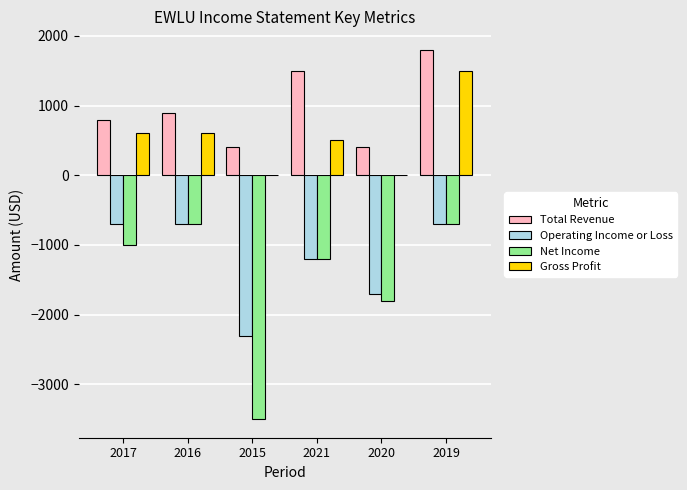

What is the maximum value shown in the chart?

1800